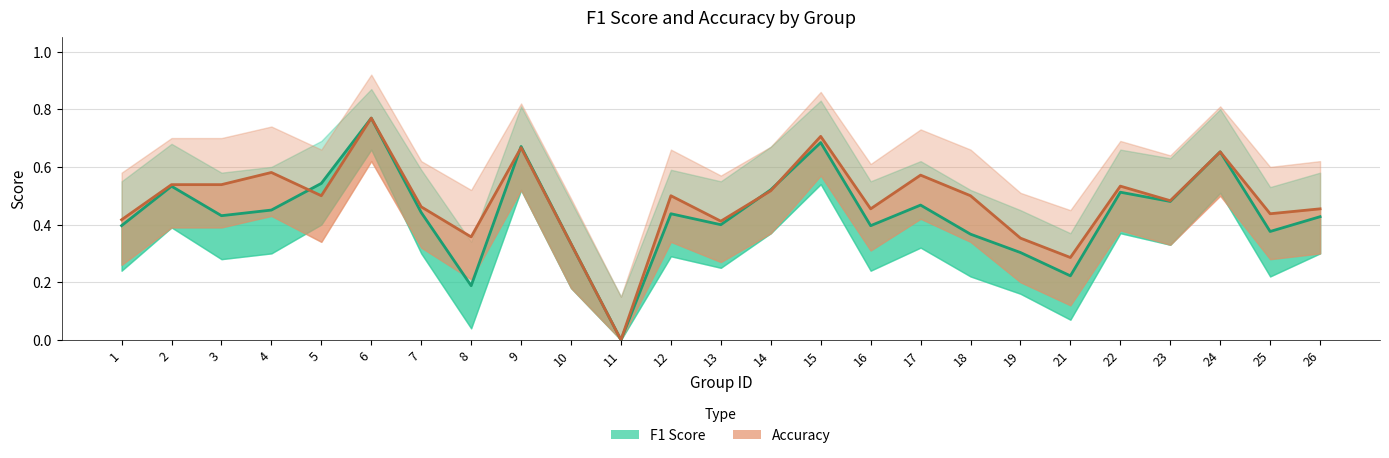

Which series has the largest total across all categories?

Accuracy